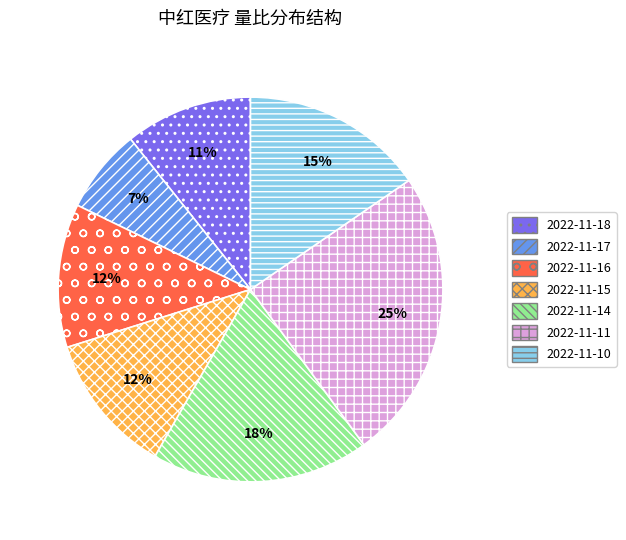

Do 2022-11-17 and 2022-11-16 together represent more than half of the pie?

No